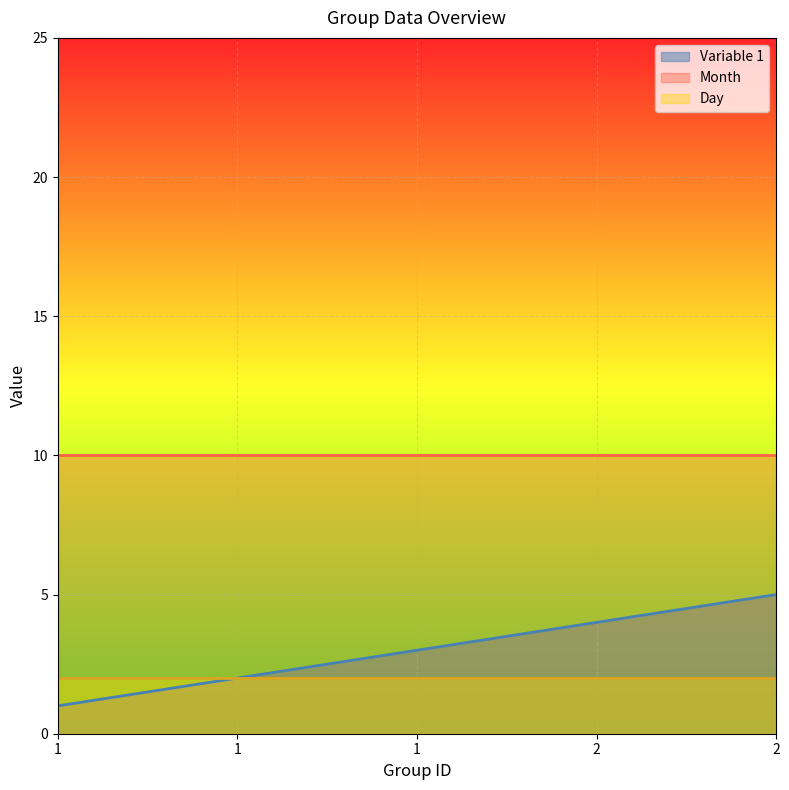

True or false: Day has more than 0 points higher than both neighbors.

False